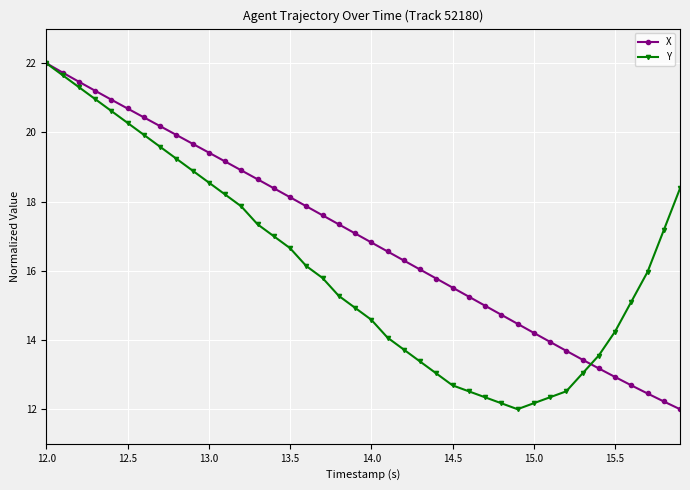

At how many categories does at least one series exceed 18?

17